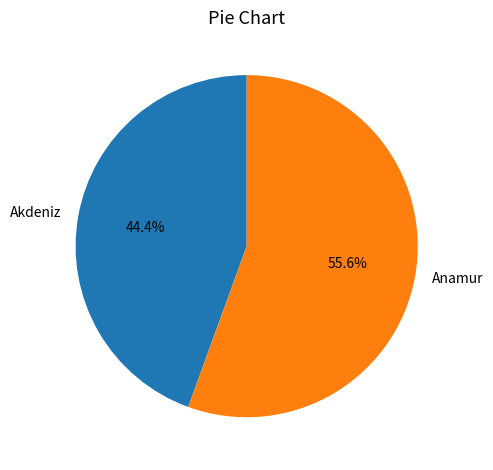

What percentage do Anamur and Akdeniz together represent?

100.0%